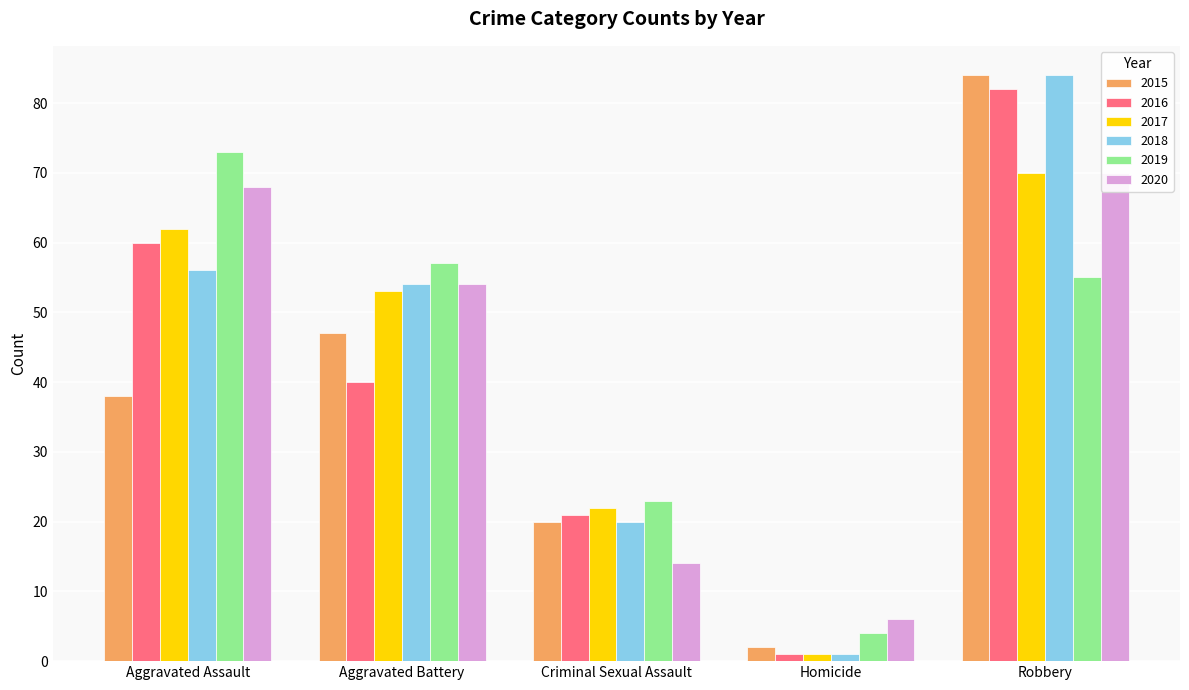

Reading right to left, extract all data points from this chart.

2015: Robbery=84	Homicide=2	Criminal Sexual Assault=20	Aggravated Battery=47	Aggravated Assault=38
2016: Robbery=82	Homicide=1	Criminal Sexual Assault=21	Aggravated Battery=40	Aggravated Assault=60
2017: Robbery=70	Homicide=1	Criminal Sexual Assault=22	Aggravated Battery=53	Aggravated Assault=62
2018: Robbery=84	Homicide=1	Criminal Sexual Assault=20	Aggravated Battery=54	Aggravated Assault=56
2019: Robbery=55	Homicide=4	Criminal Sexual Assault=23	Aggravated Battery=57	Aggravated Assault=73
2020: Robbery=70	Homicide=6	Criminal Sexual Assault=14	Aggravated Battery=54	Aggravated Assault=68